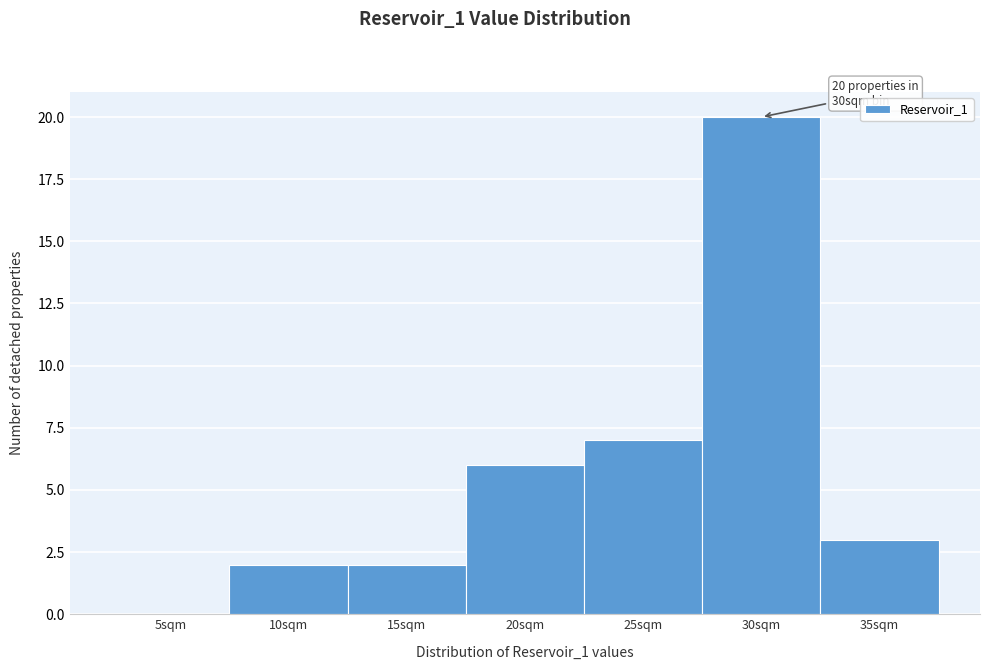

Reading left to right, extract all data points from this chart.

5sqm=0	10sqm=2	15sqm=2	20sqm=6	25sqm=7	30sqm=20	35sqm=3